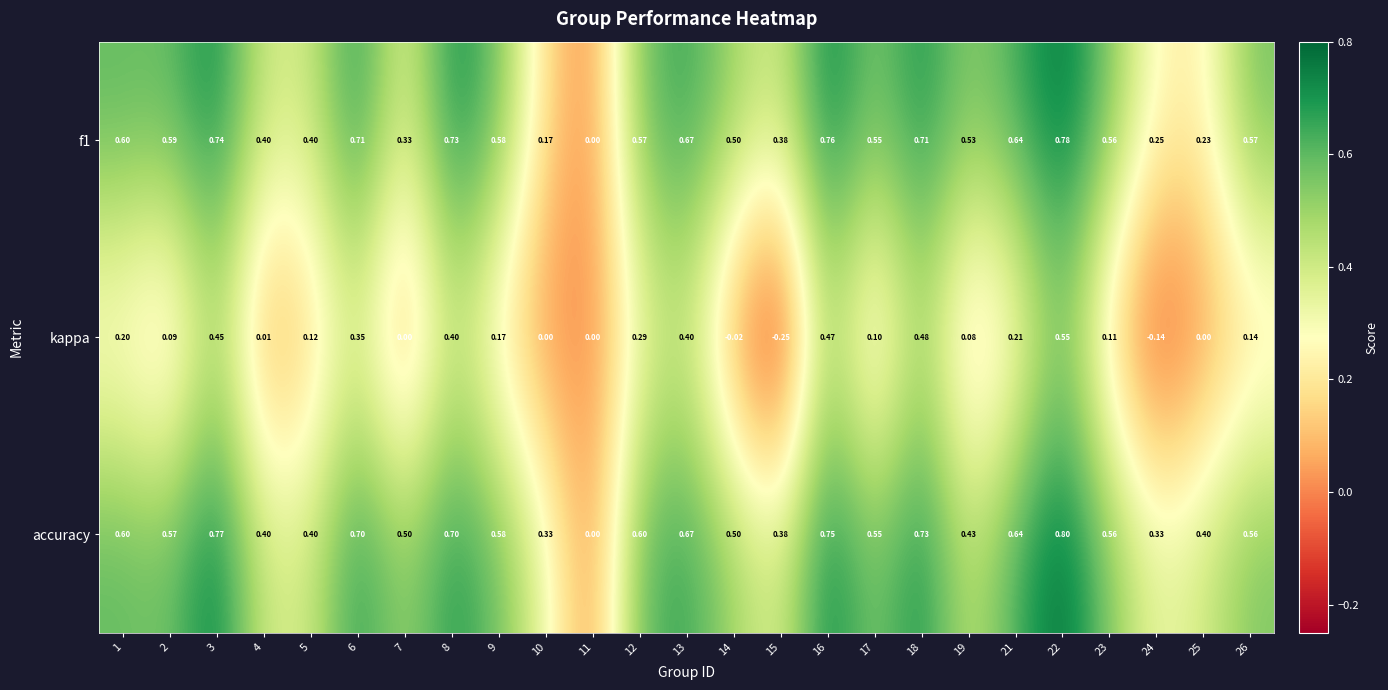

Between 3 and 23, which series saw the biggest shift?

kappa